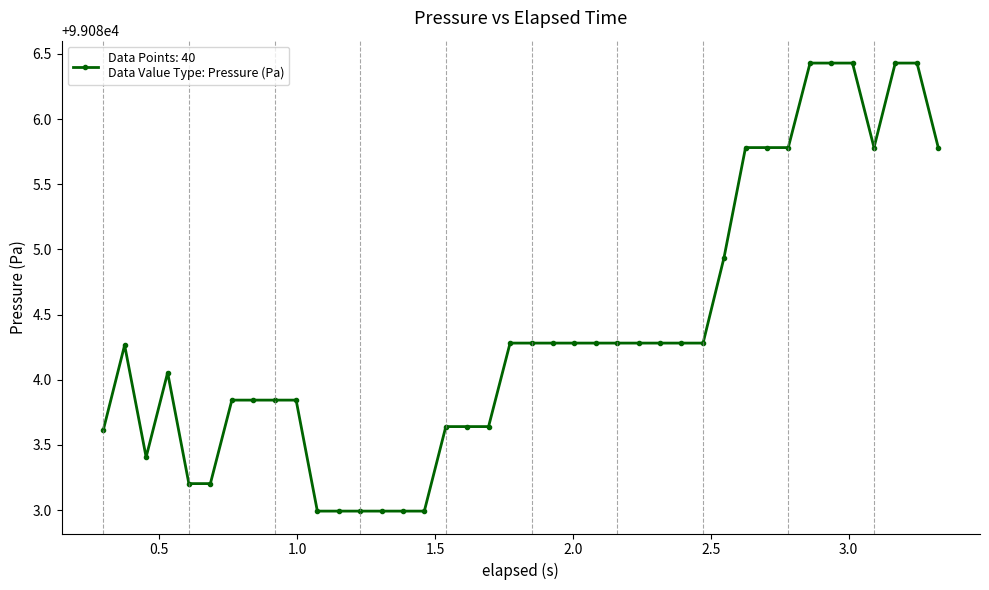

What is the greatest value displayed?

99086.4